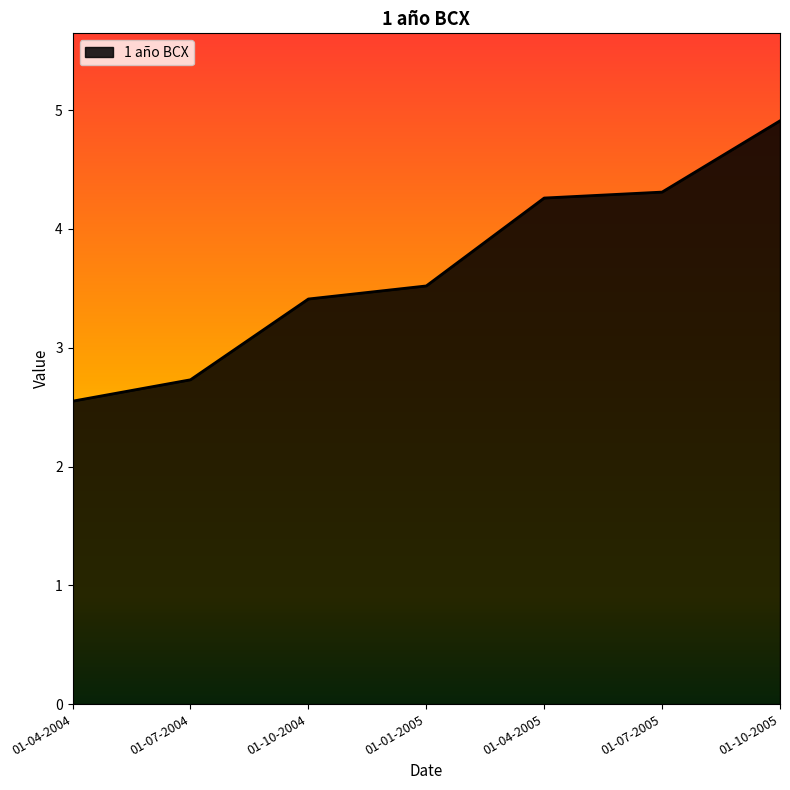

What is the difference between the maximum and minimum values?

2.4